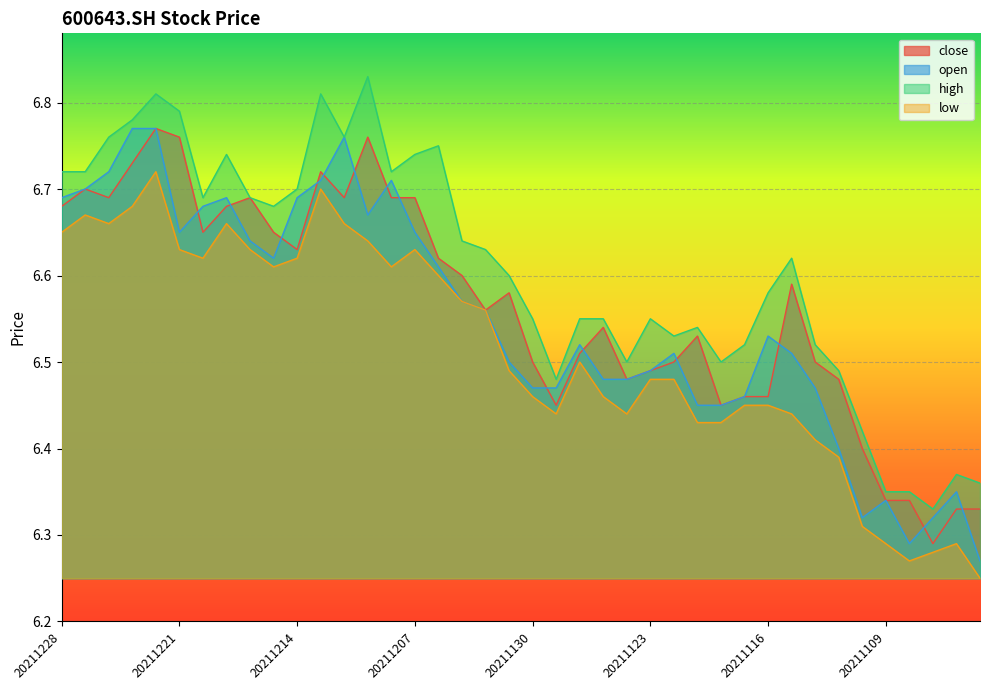

In close, how many points are lower than both neighbors (excluding endpoints)?

9